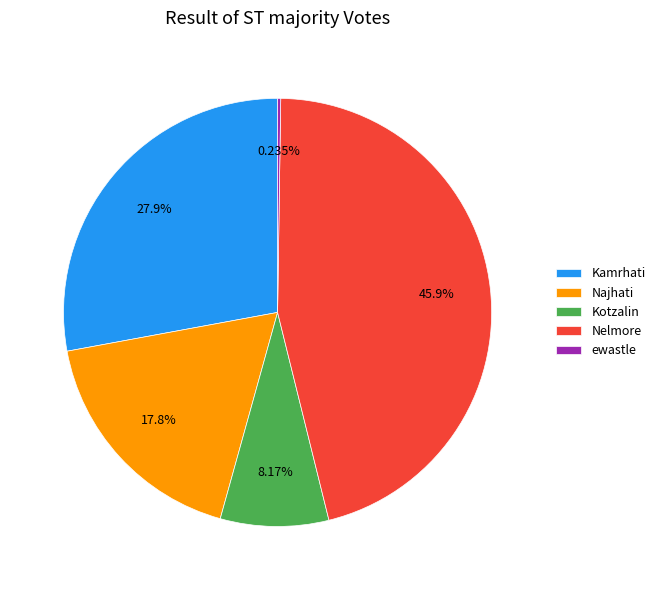

To the nearest percent, what is the average slice percentage?

20%